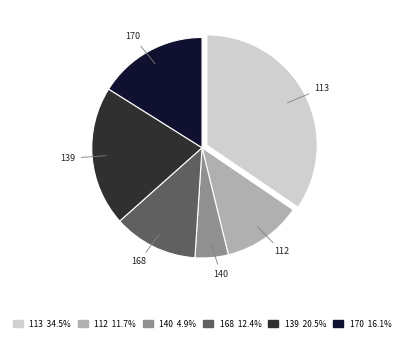

Is there a majority slice in this chart?

No